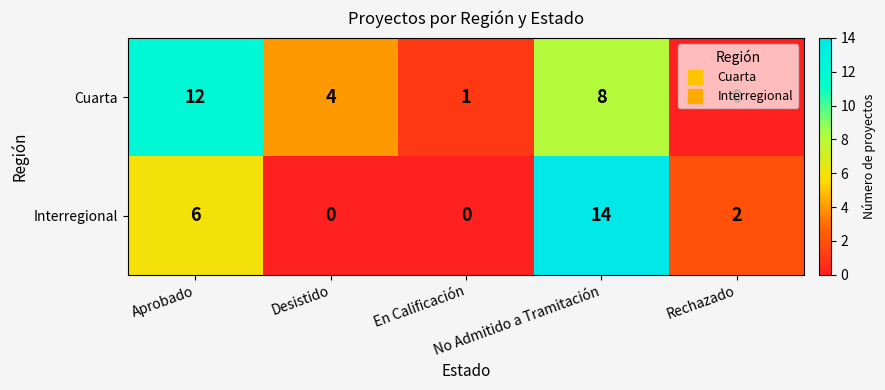

List the series in order of their peak value, highest first.

Interregional, Cuarta